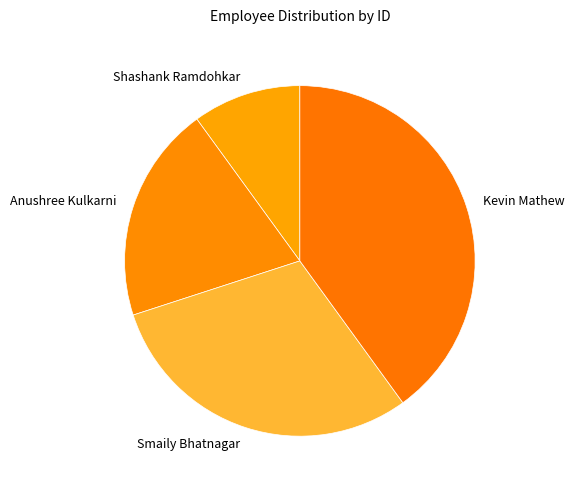

What is the largest slice in the pie chart?

Kevin Mathew